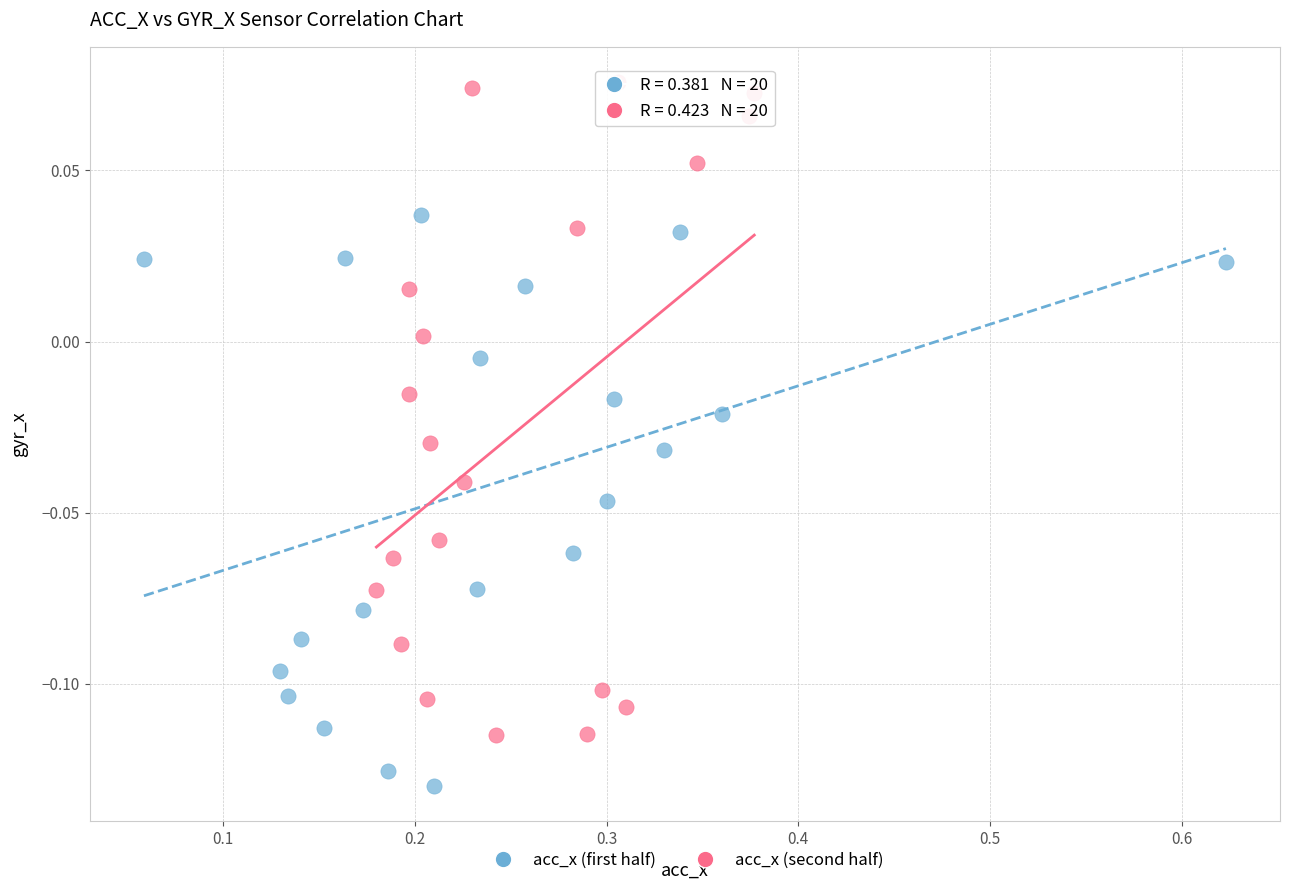

Which series has the largest Y range (max minus min)?

acc_x (second half)